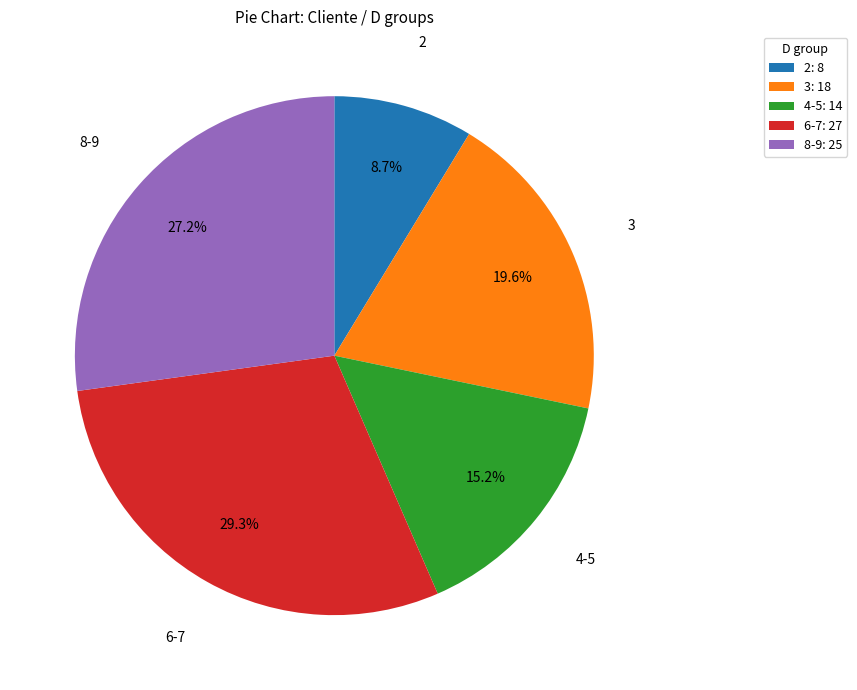

To the nearest percent, what is the difference between the largest and smallest slice percentages?

21%